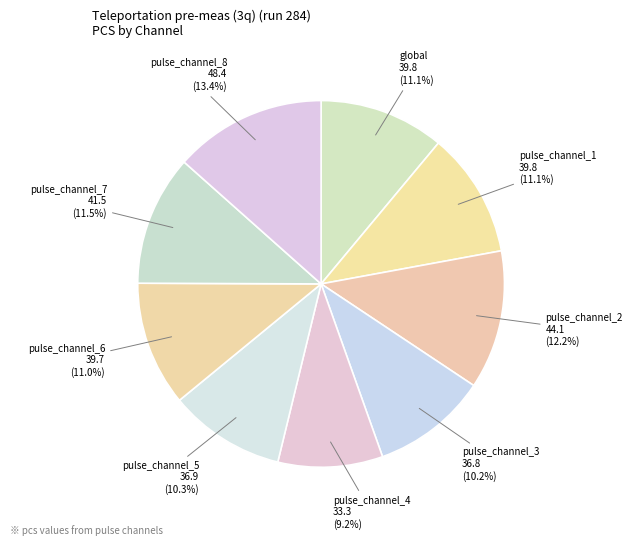

Which slice is the largest?

pulse_channel_8